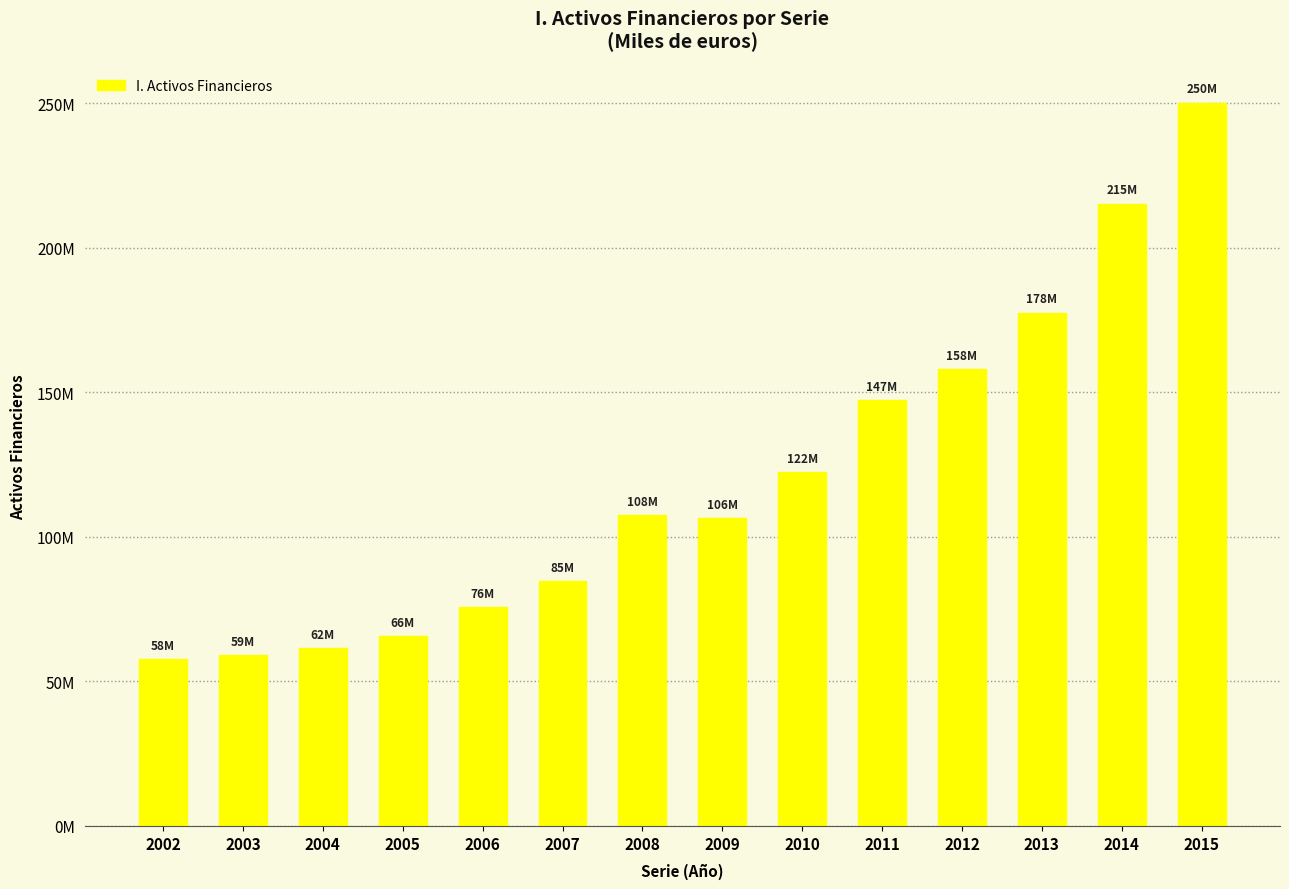

Does the chart contain any negative values?

No